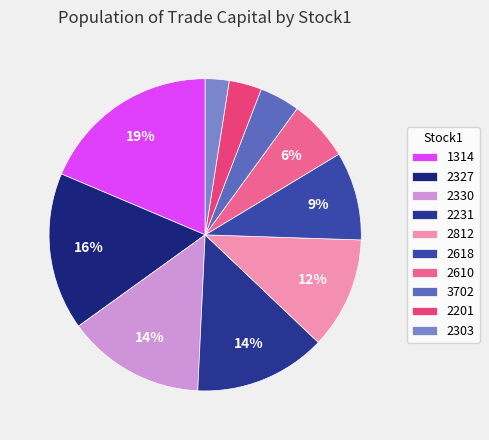

Is 2812 the majority of the pie?

No